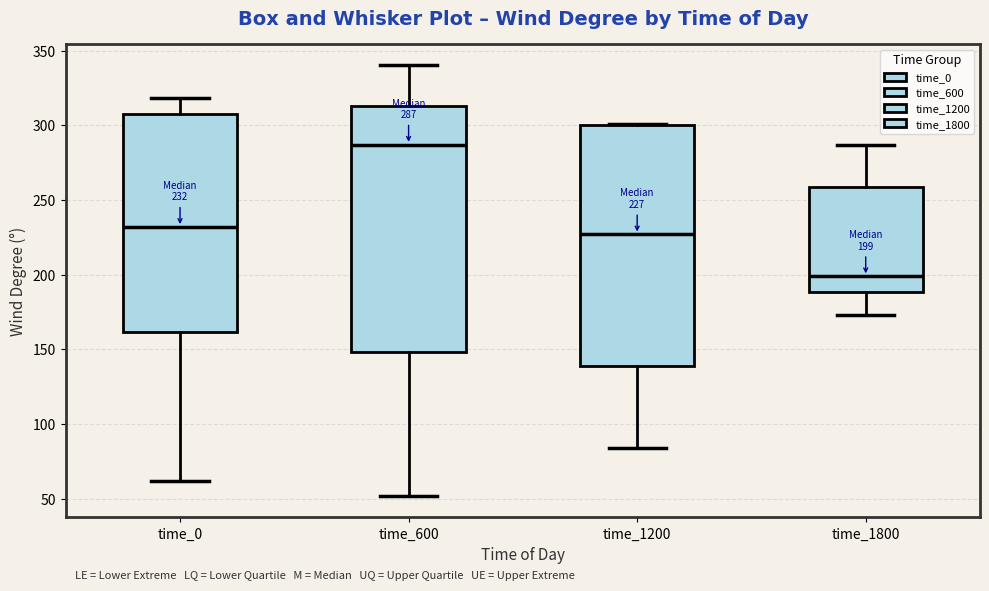

Which box's median line is the highest?

time_600